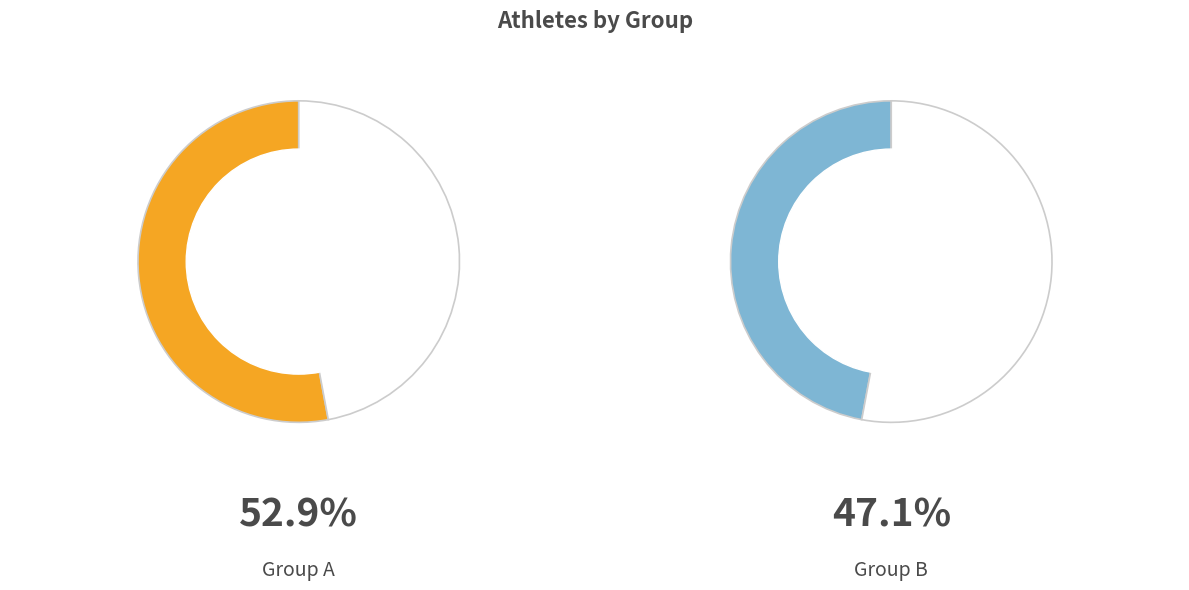

Rank the categories by value from lowest to highest.

B, A